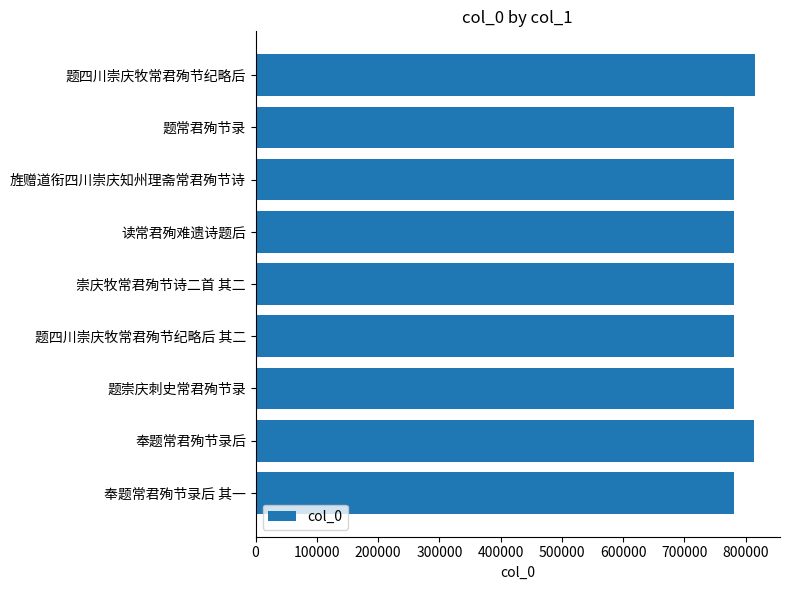

Between 读常君殉难遗诗题后 and 题四川崇庆牧常君殉节纪略后 其二, which is larger?

题四川崇庆牧常君殉节纪略后 其二